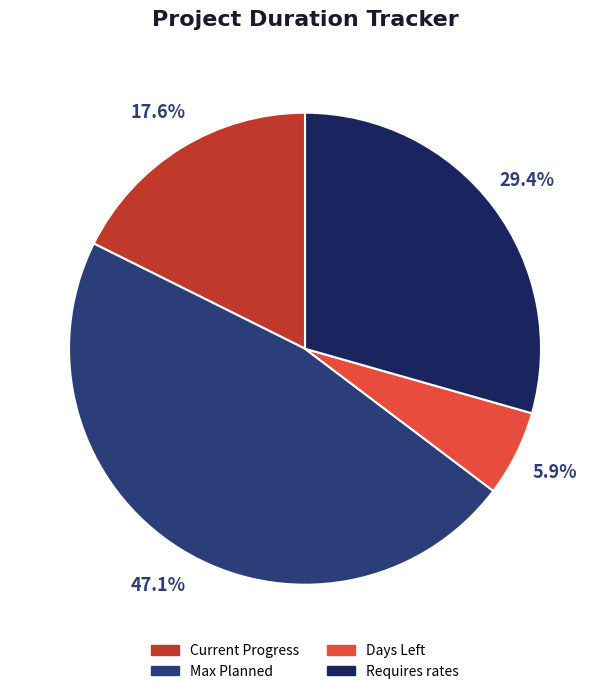

Count the number of slices in the pie.

4